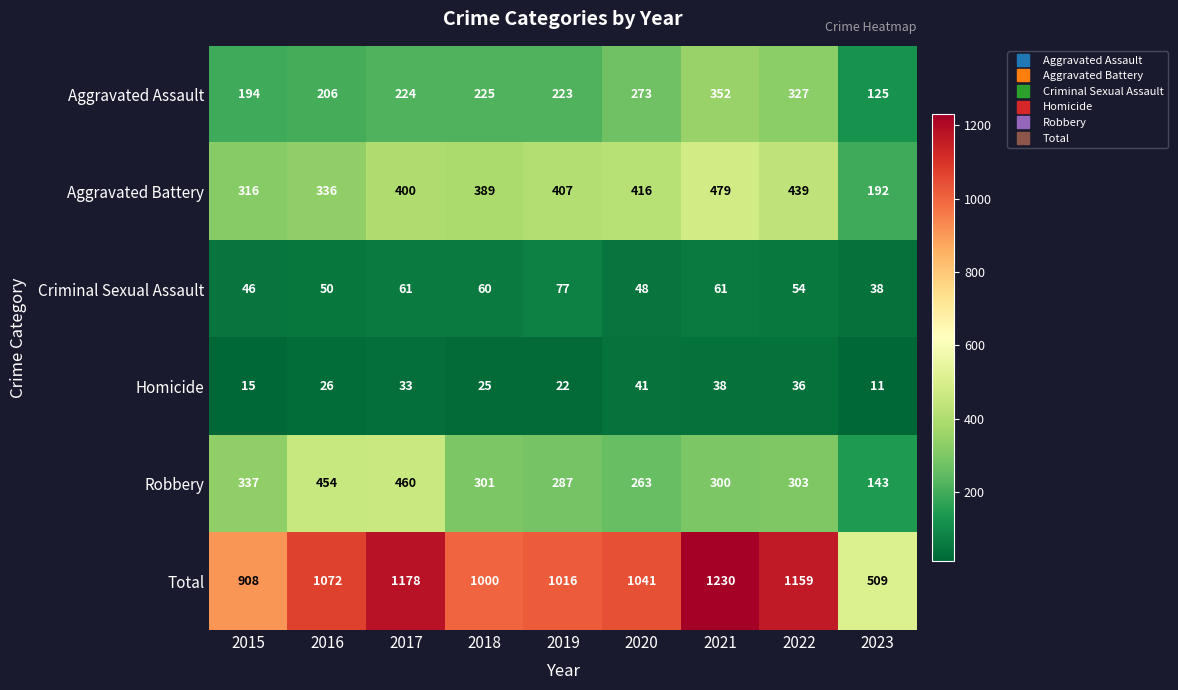

Which series has the largest total across all categories?

Total